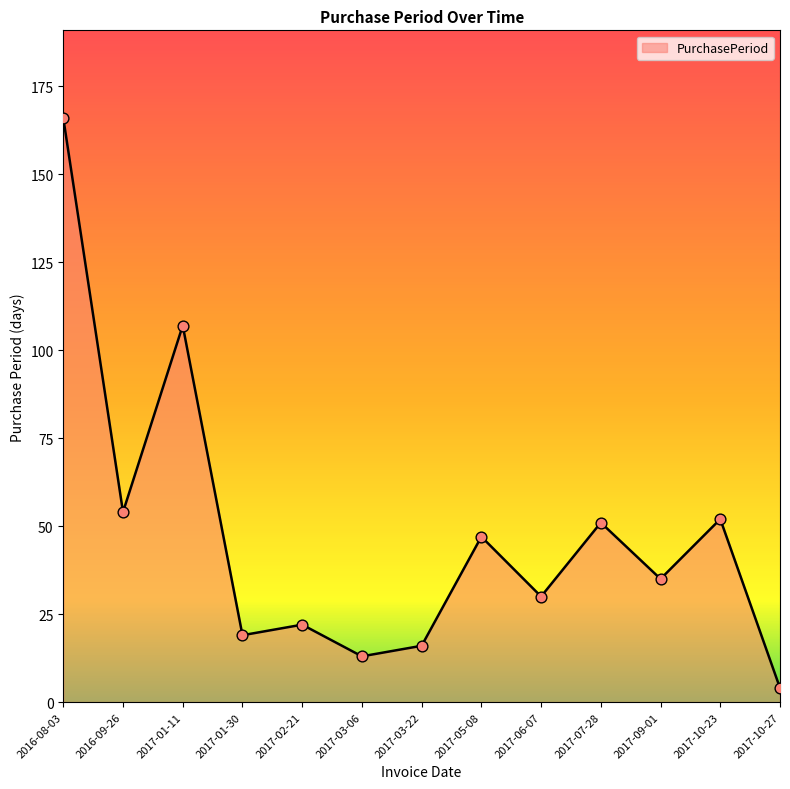

Between 2017-05-08 and 2016-09-26, which is larger?

2016-09-26